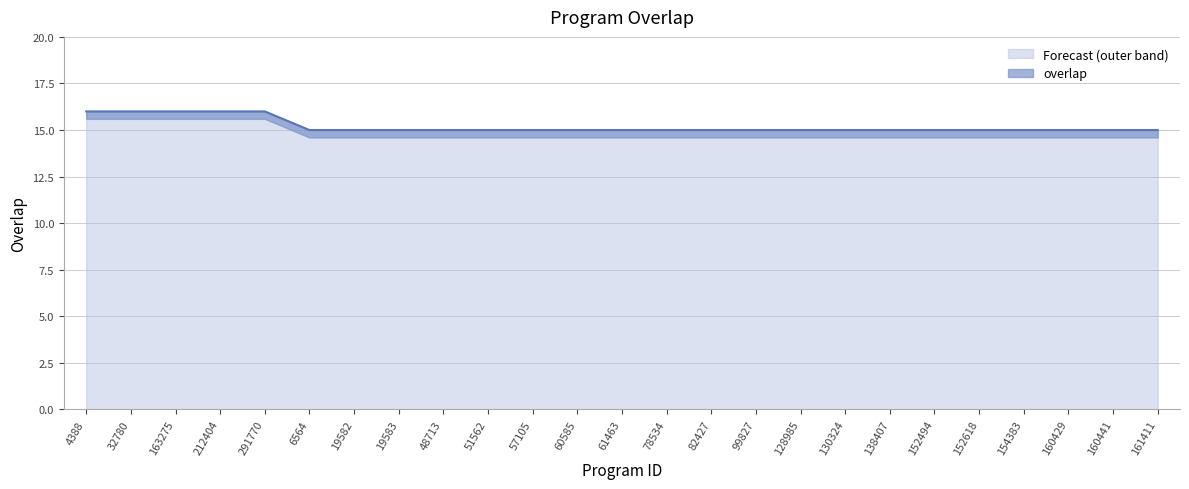

What is the label of the 6th point from the right?

152494